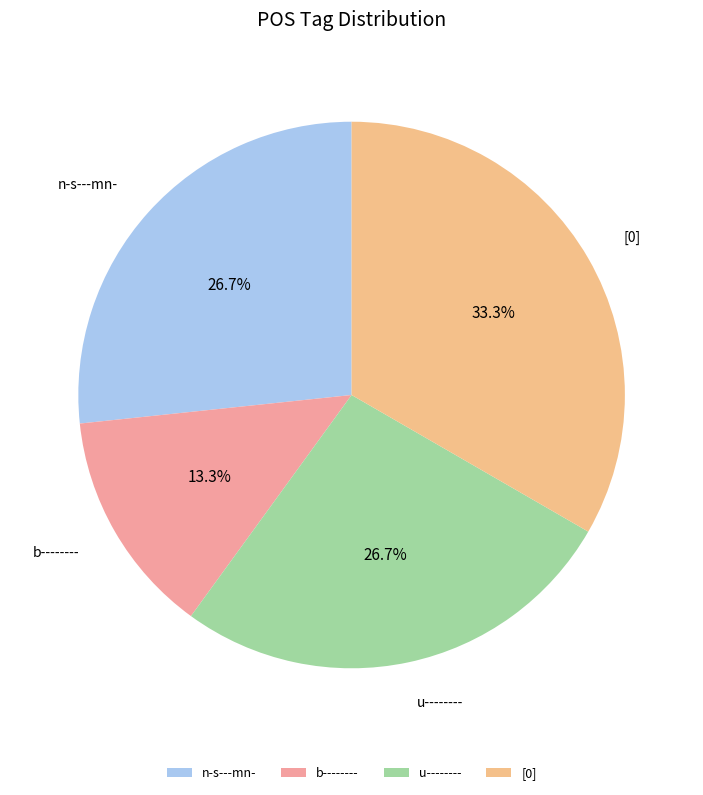

Is there any slice that represents more than half of the pie?

No